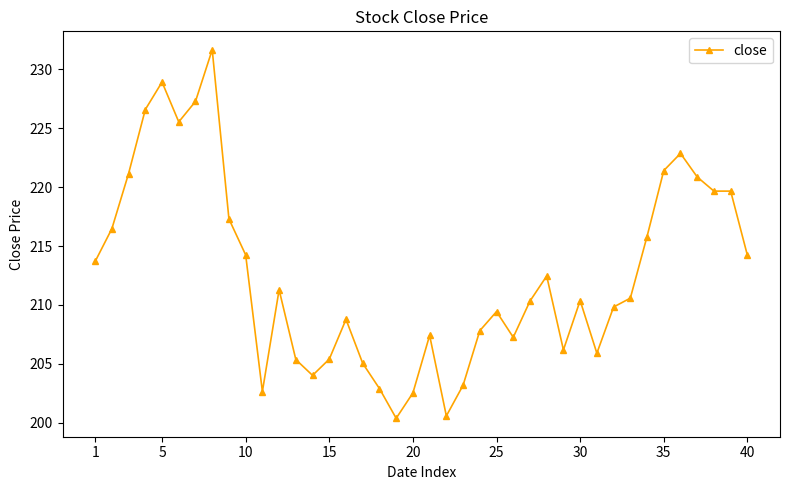

What is the minimum value shown in the chart?

200.4